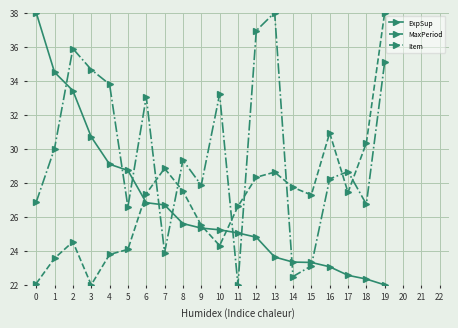

Is it true that ExpSup equals 22.6 at 17?

True